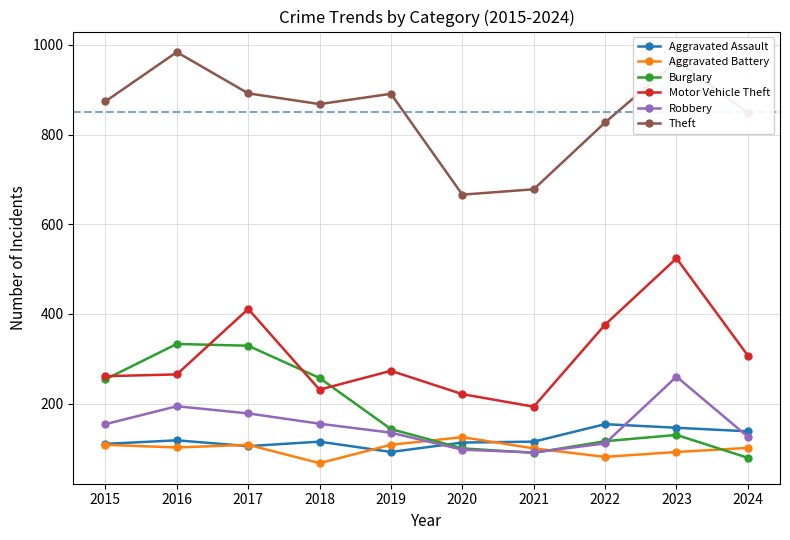

How many categories are shown in the chart?

10